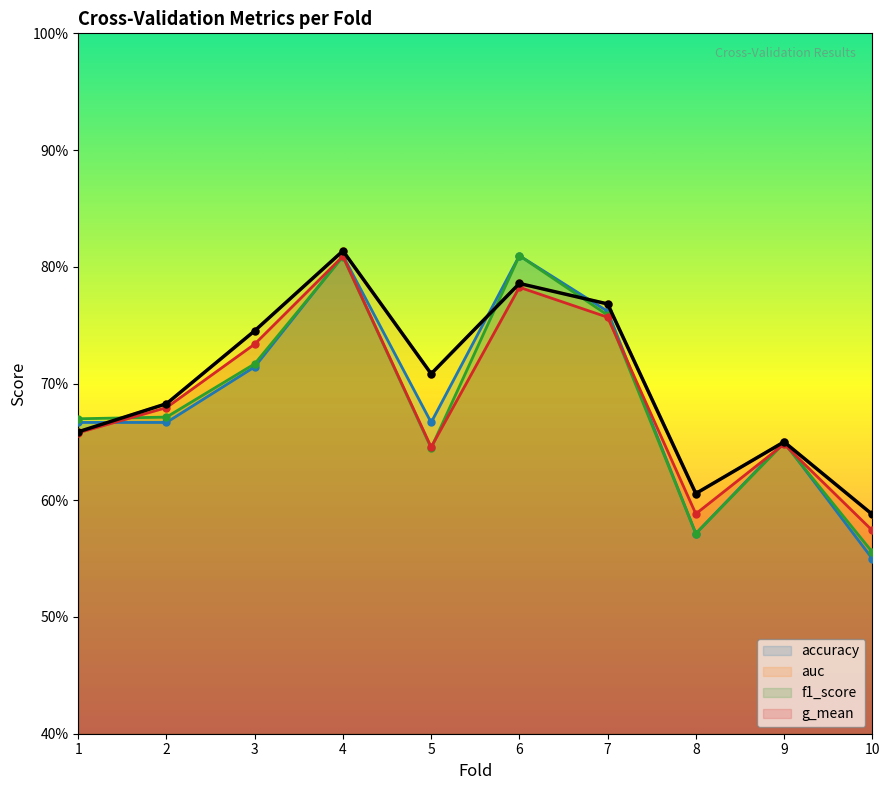

Which label corresponds to the largest value in the chart?

4